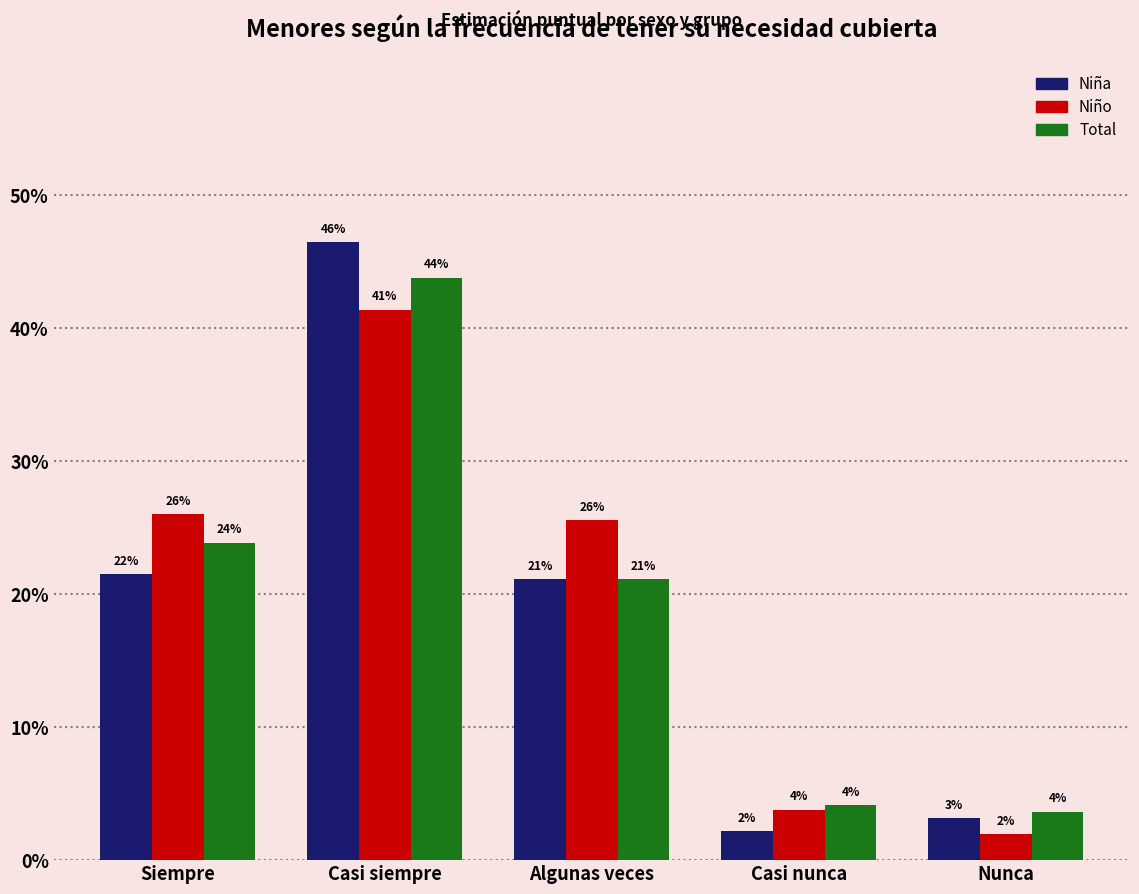

Between Casi nunca and Siempre, which is larger?

Siempre